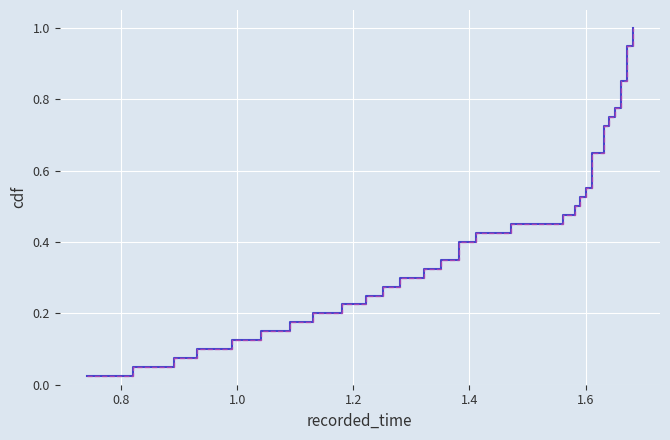

True or false: temperature and temperature (ref) intersect in this chart.

False